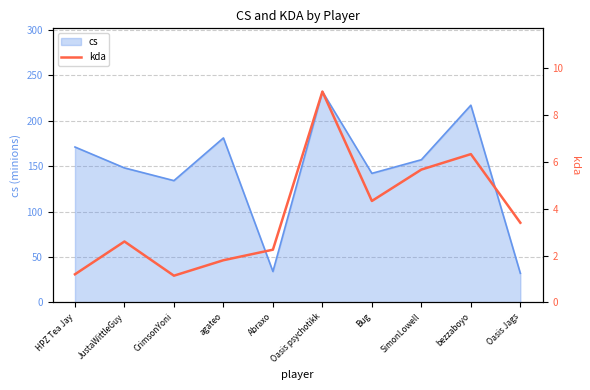

What is the minimum value for cs?

32